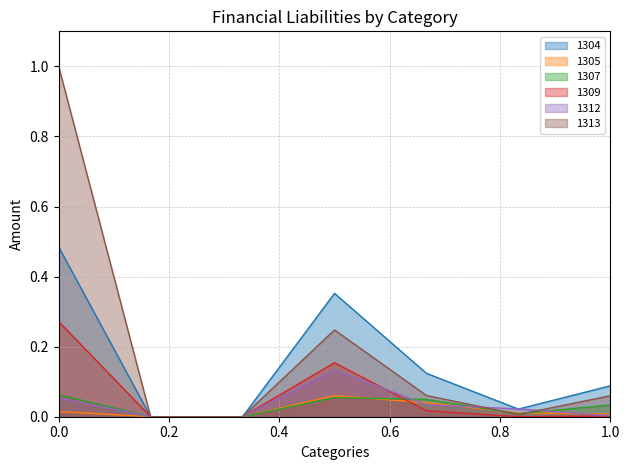

How many lines are shown in the chart?

6